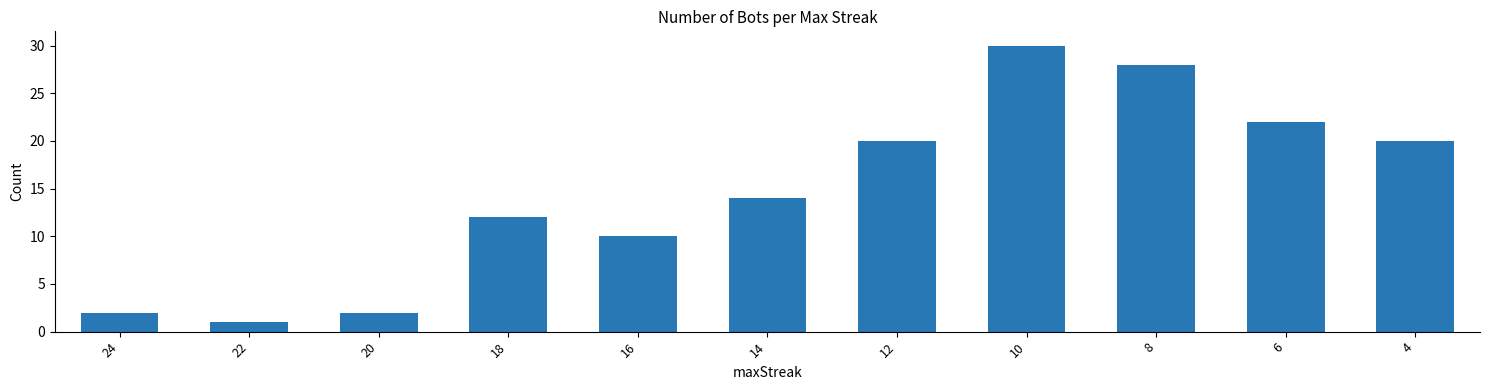

What is the ratio of the value at 20 to the value at 8?

0.1